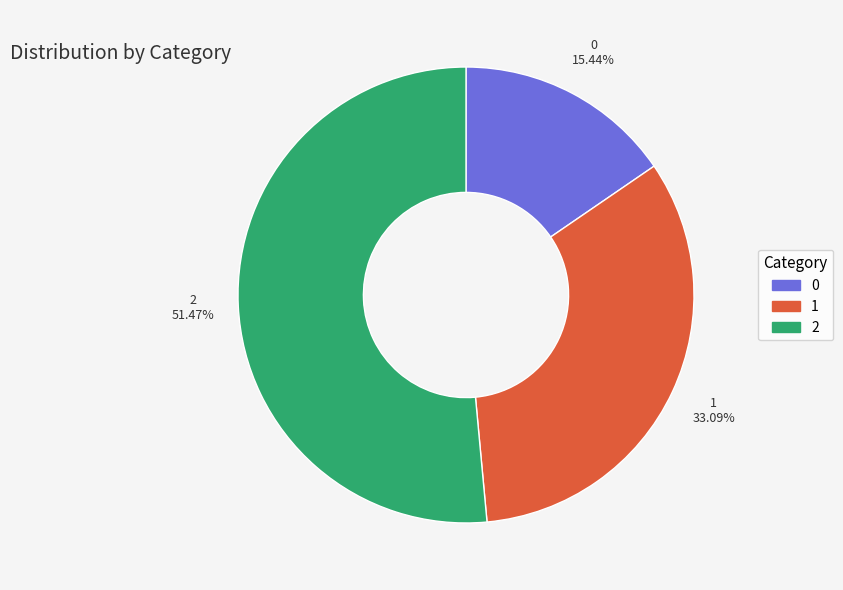

Does 2 represent more than half of the total?

Yes